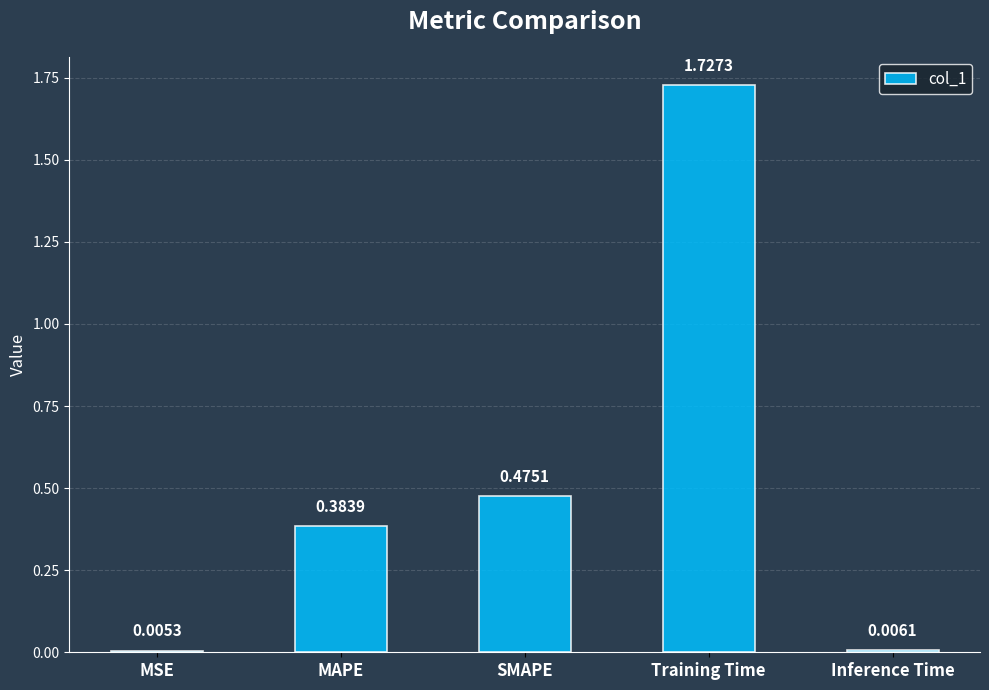

Which label corresponds to the largest value in the chart?

Training Time